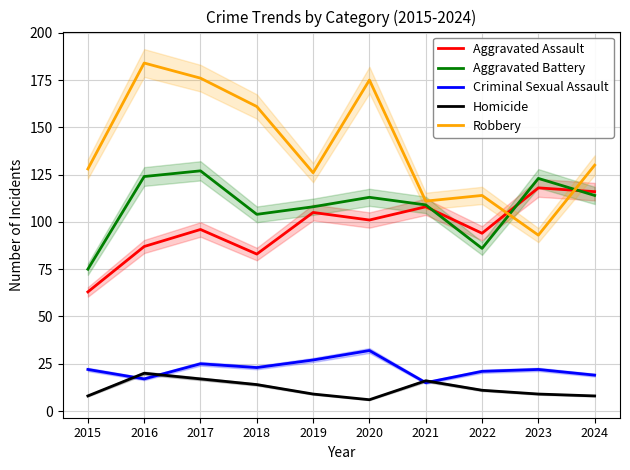

Where is the first local maximum for Homicide?

2016